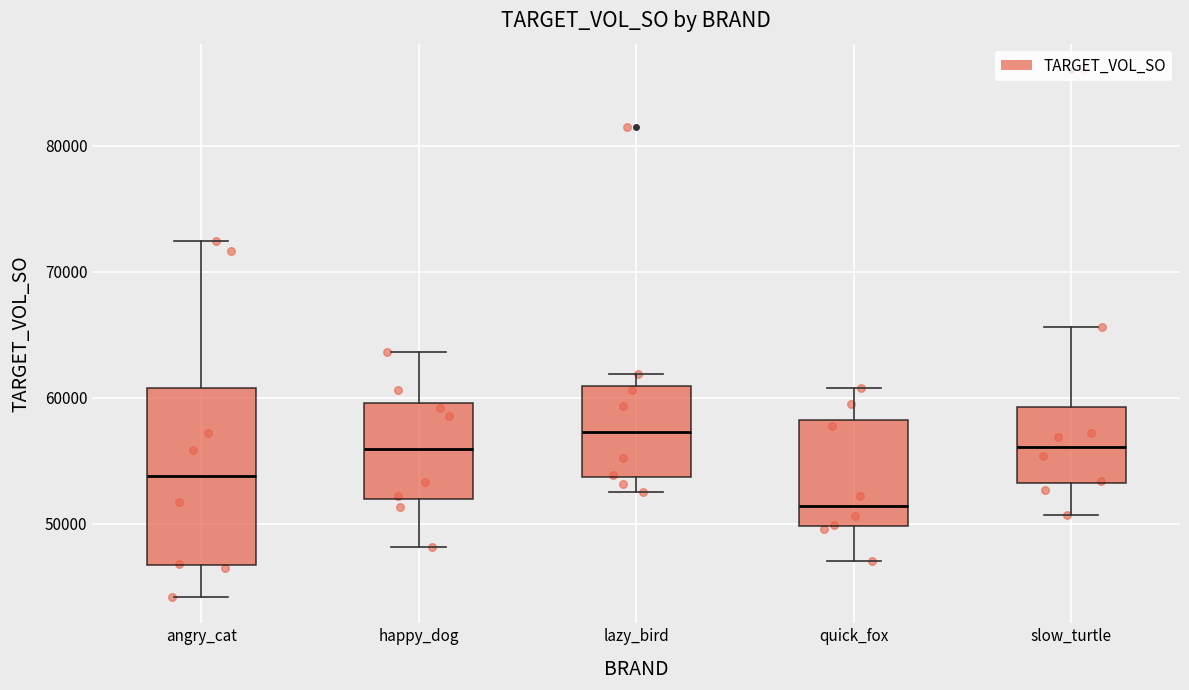

Reading left to right, transcribe this box plot: for each box, give where its median line is, the range the box spans, and where its two whiskers end, as read against the y-axis. The values are not printed on the chart, so give them approximately, as read against the axis.

angry_cat: median 54000, box 47000 to 61000, whiskers 44000 to 72000
happy_dog: median 56000, box 52000 to 60000, whiskers 48000 to 64000
lazy_bird: median 57000, box 54000 to 61000, whiskers 52000 to 62000
quick_fox: median 51000, box 50000 to 58000, whiskers 47000 to 61000
slow_turtle: median 56000, box 53000 to 59000, whiskers 51000 to 66000